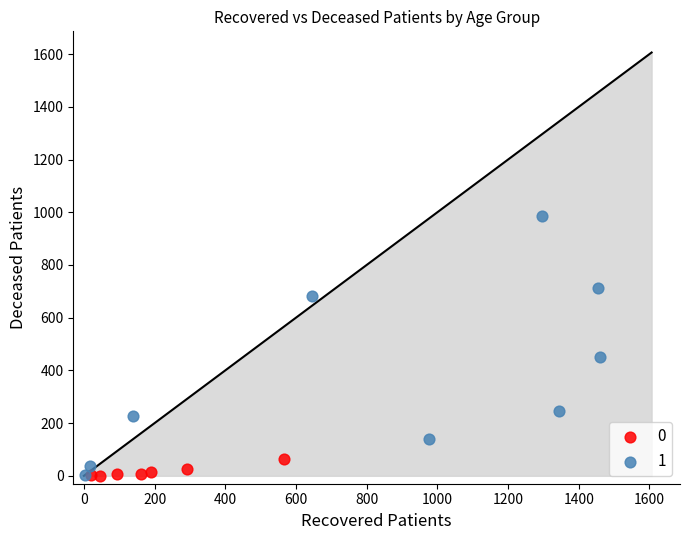

What are all the series names shown in the legend?

0, 1